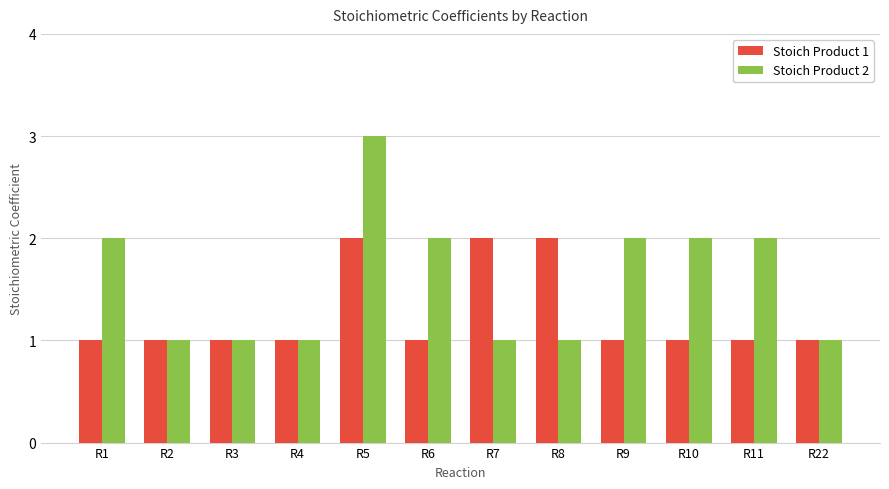

Rank the series at R5 from lowest to highest value.

Stoich Product 1, Stoich Product 2